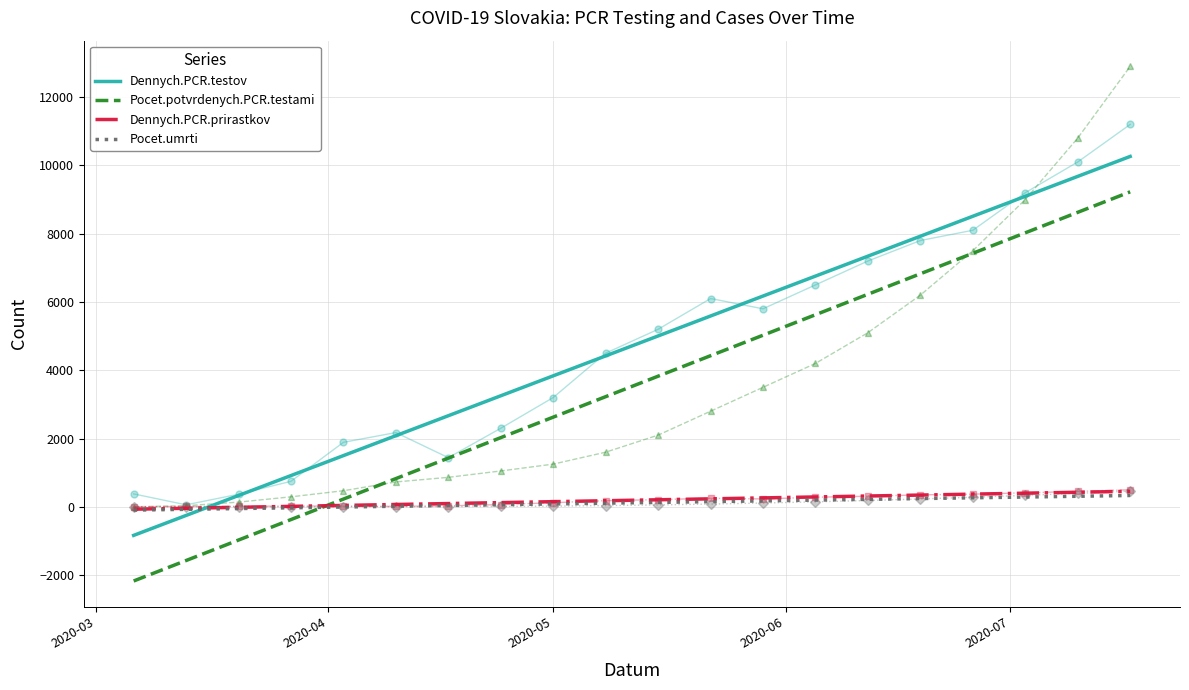

True or false: Dennych.PCR.prirastkov and Pocet.potvrdenych.PCR.testami cross at least once.

True